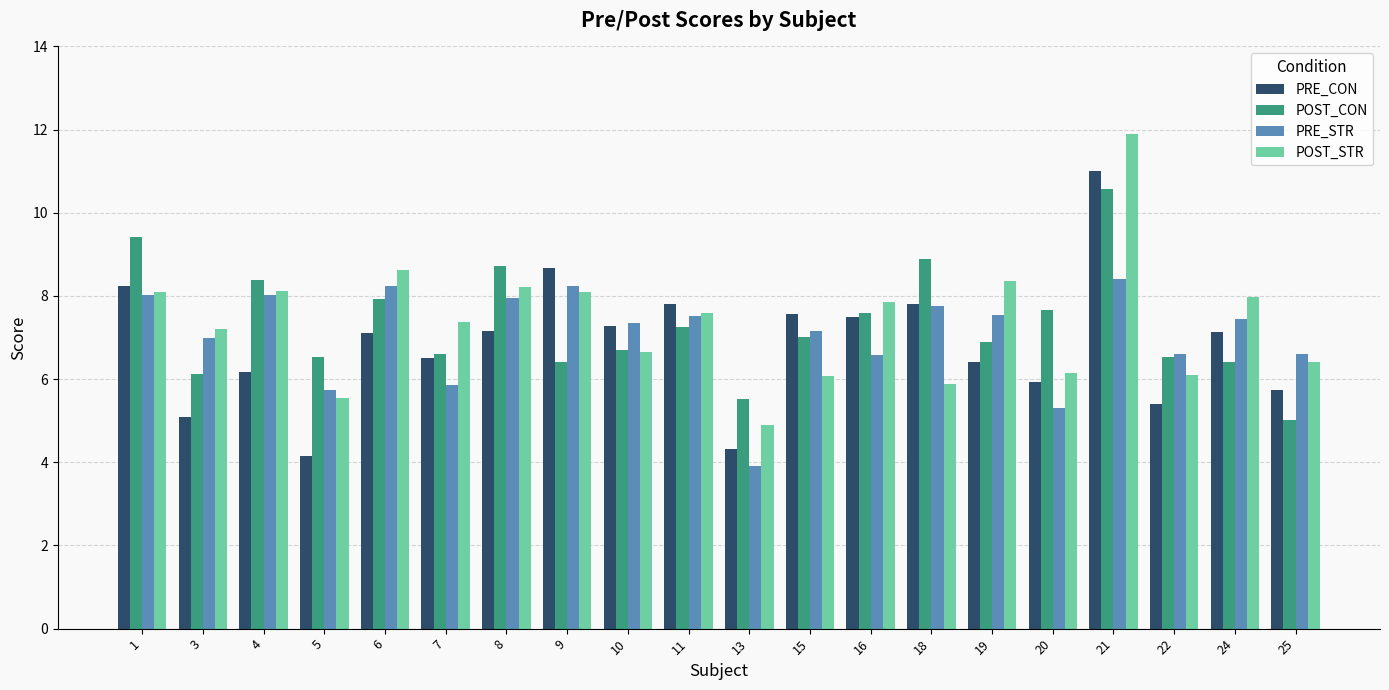

What are all the series names shown in the legend?

PRE_CON, POST_CON, PRE_STR, POST_STR